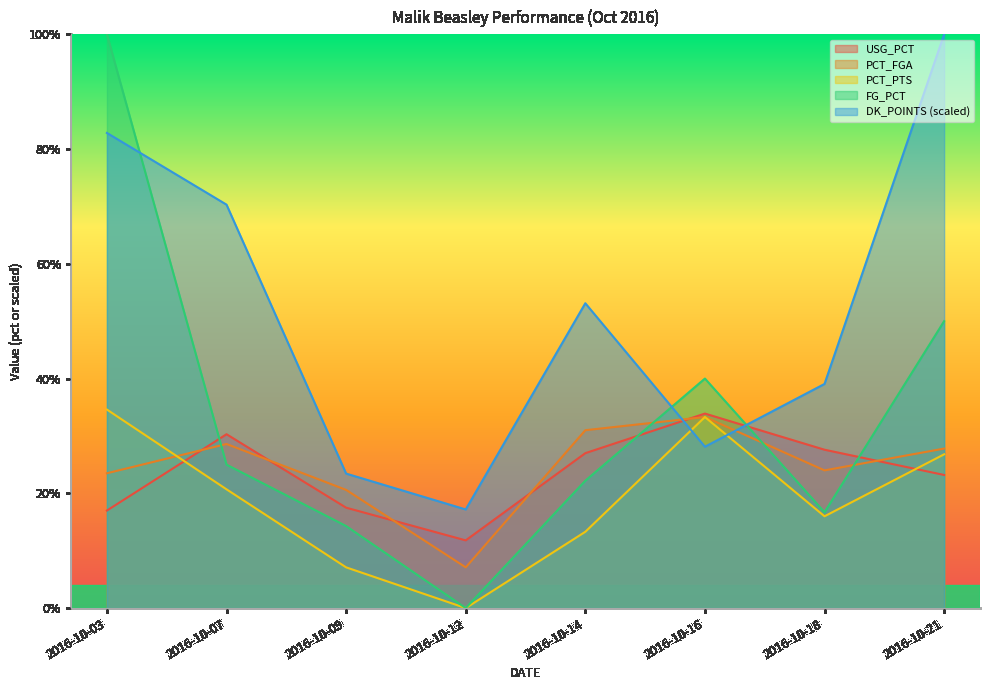

Rank the series at 2016-10-09 from highest to lowest value.

DK_POINTS (scaled), PCT_FGA, USG_PCT, FG_PCT, PCT_PTS